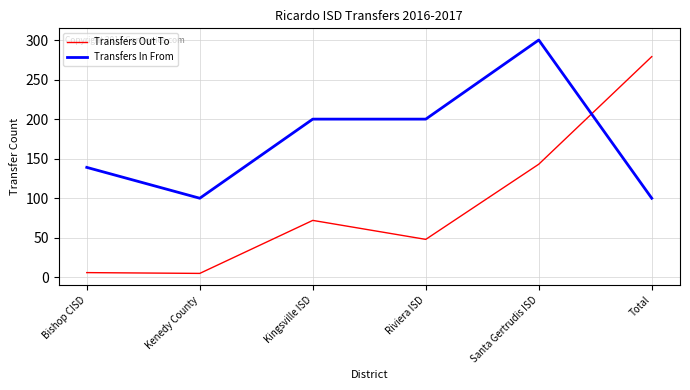

List the series in order of their peak value, lowest first.

Transfers Out To, Transfers In From